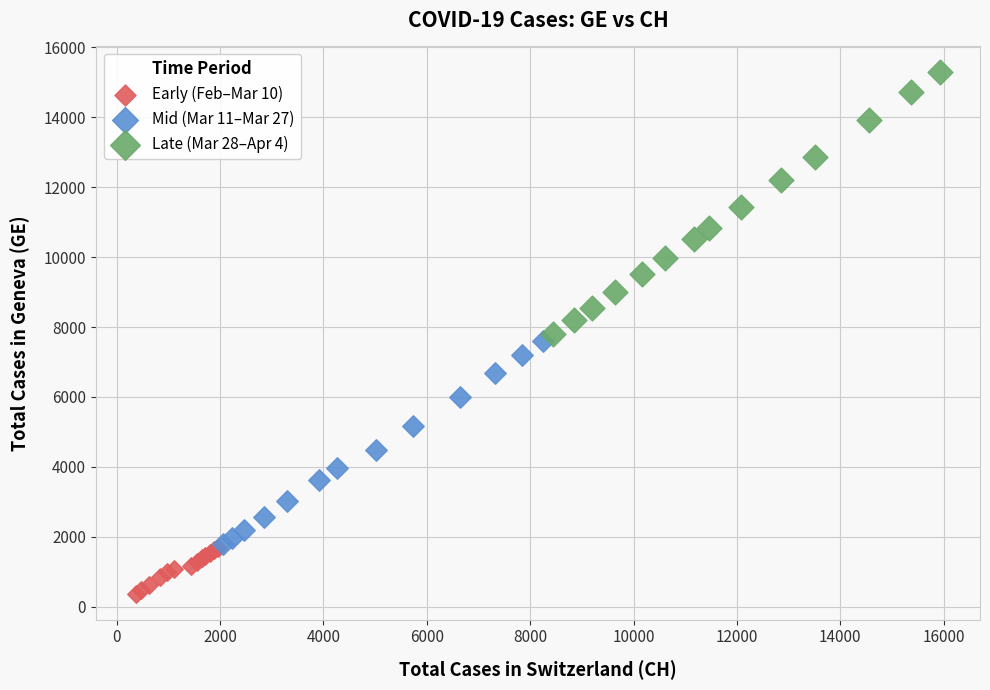

What are all the series names shown in the legend?

Early (Feb–Mar 10), Mid (Mar 11–Mar 27), Late (Mar 28–Apr 4)